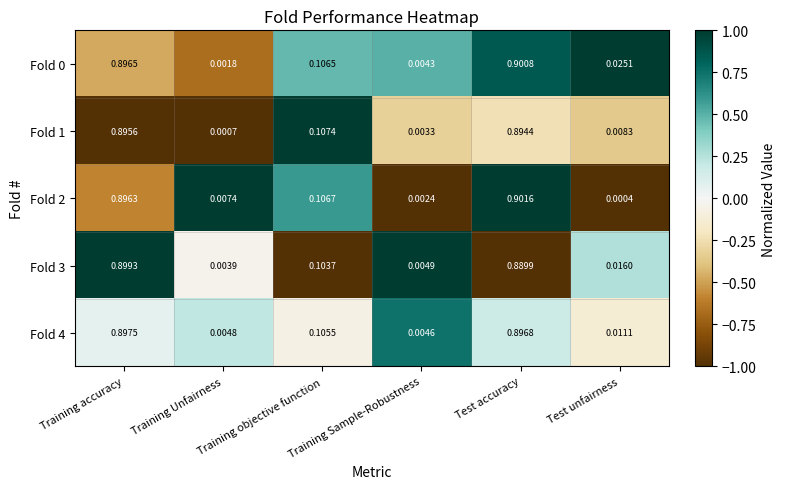

Is the value of Fold 1 at Training Unfairness greater than the value of Fold 4 at Training accuracy?

No